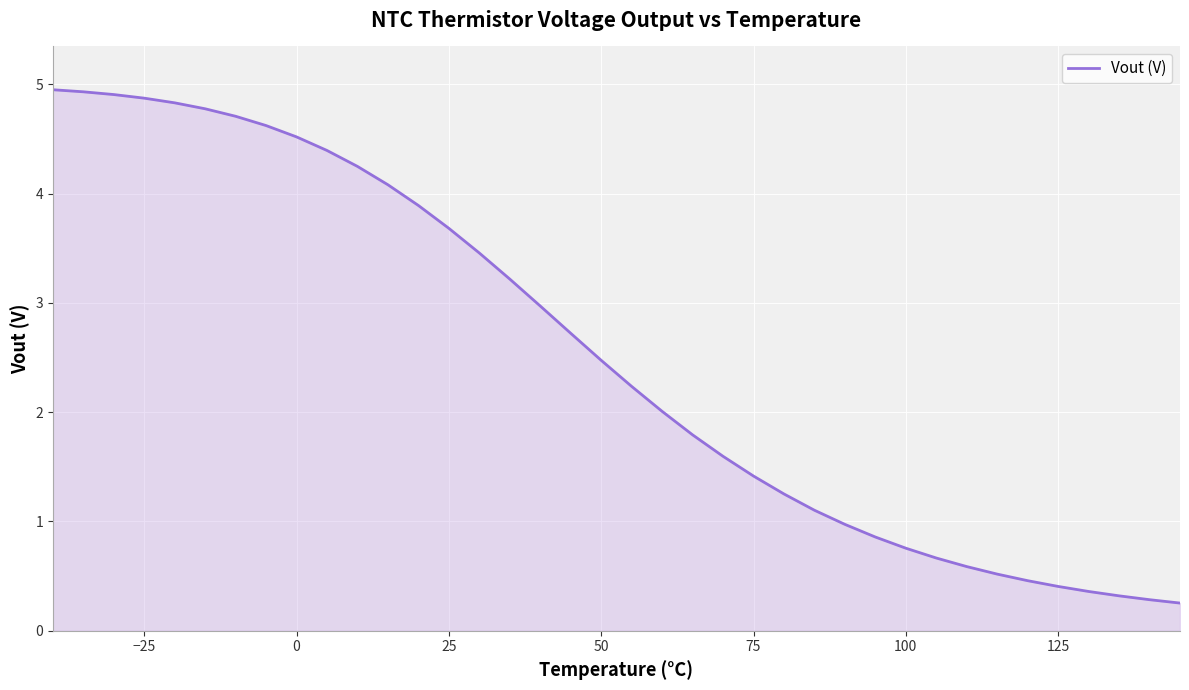

What is the minimum value shown in the chart?

0.3